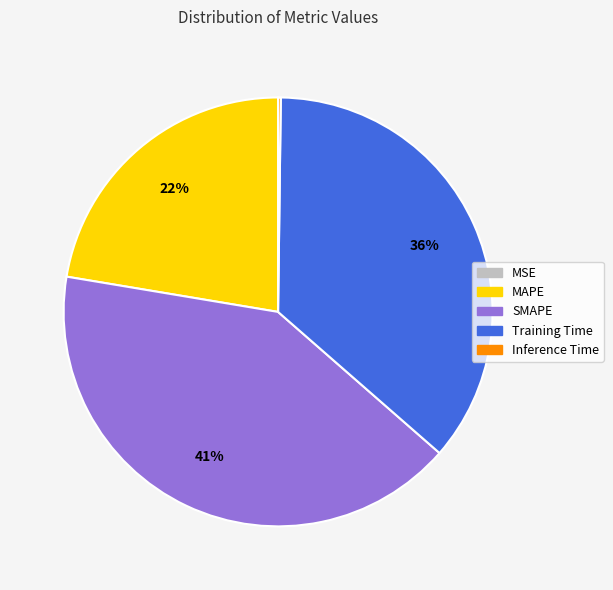

Which category has the biggest portion of the pie?

SMAPE